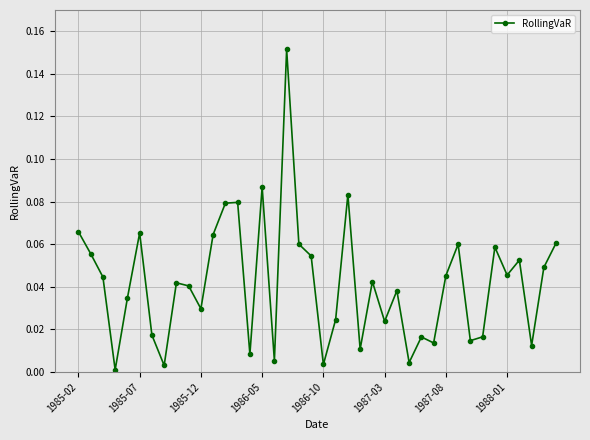

What is the sum of all values?

1.7